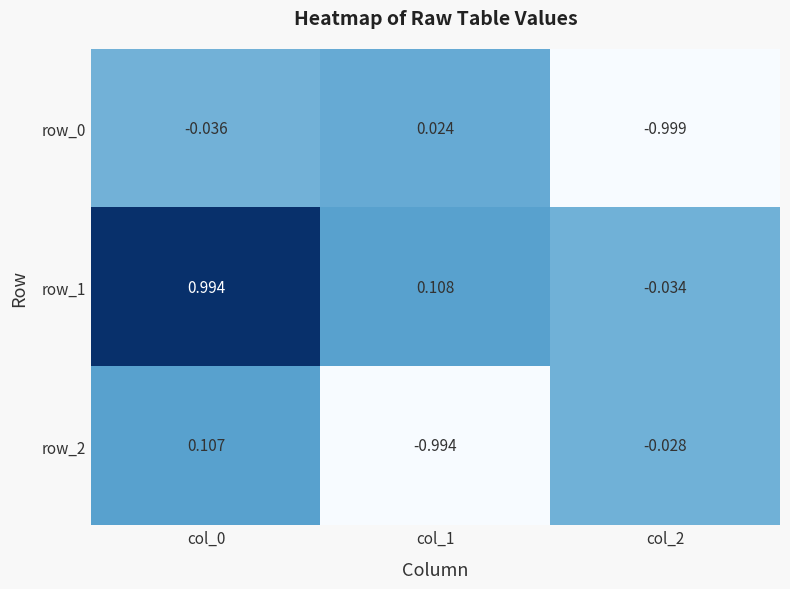

Is the value of row_0 at col_2 greater than the value of row_1 at col_1?

No